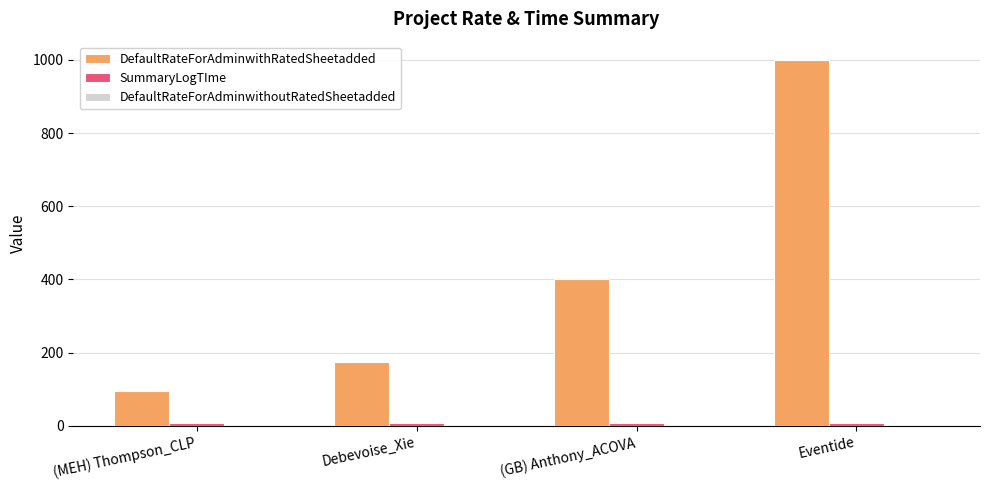

At which label does DefaultRateForAdminwithRatedSheetadded reach its peak?

Eventide